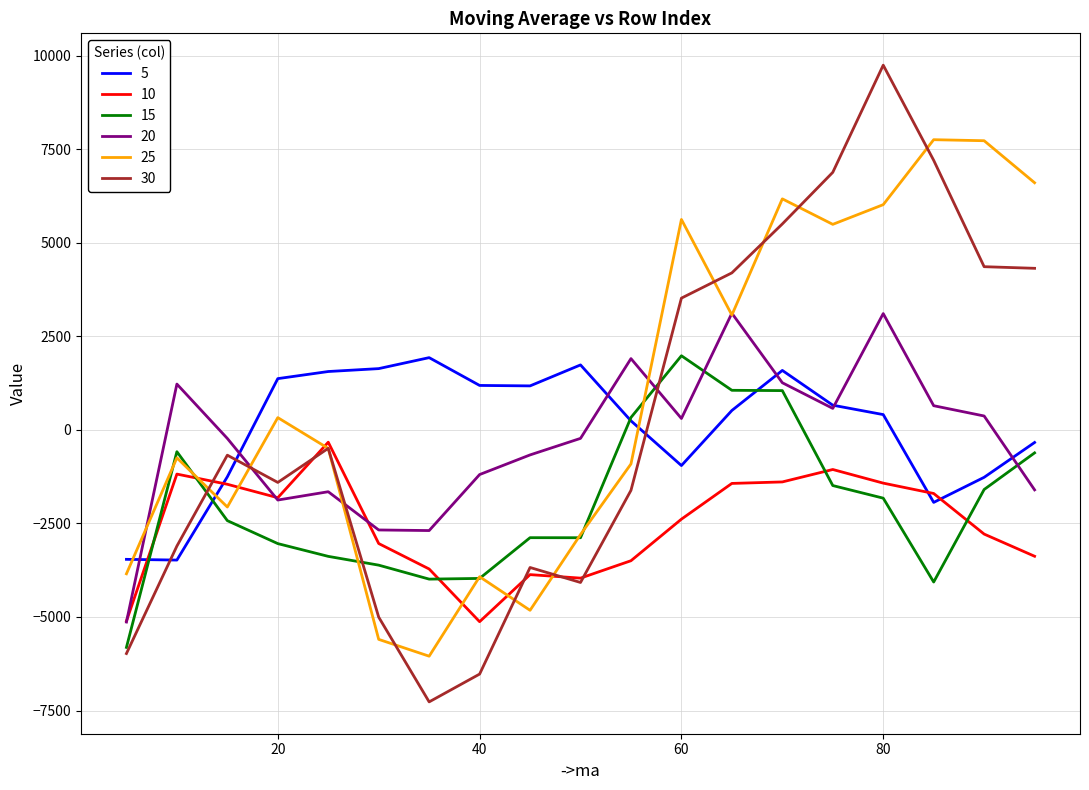

What is the maximum value for 20?

3115.7